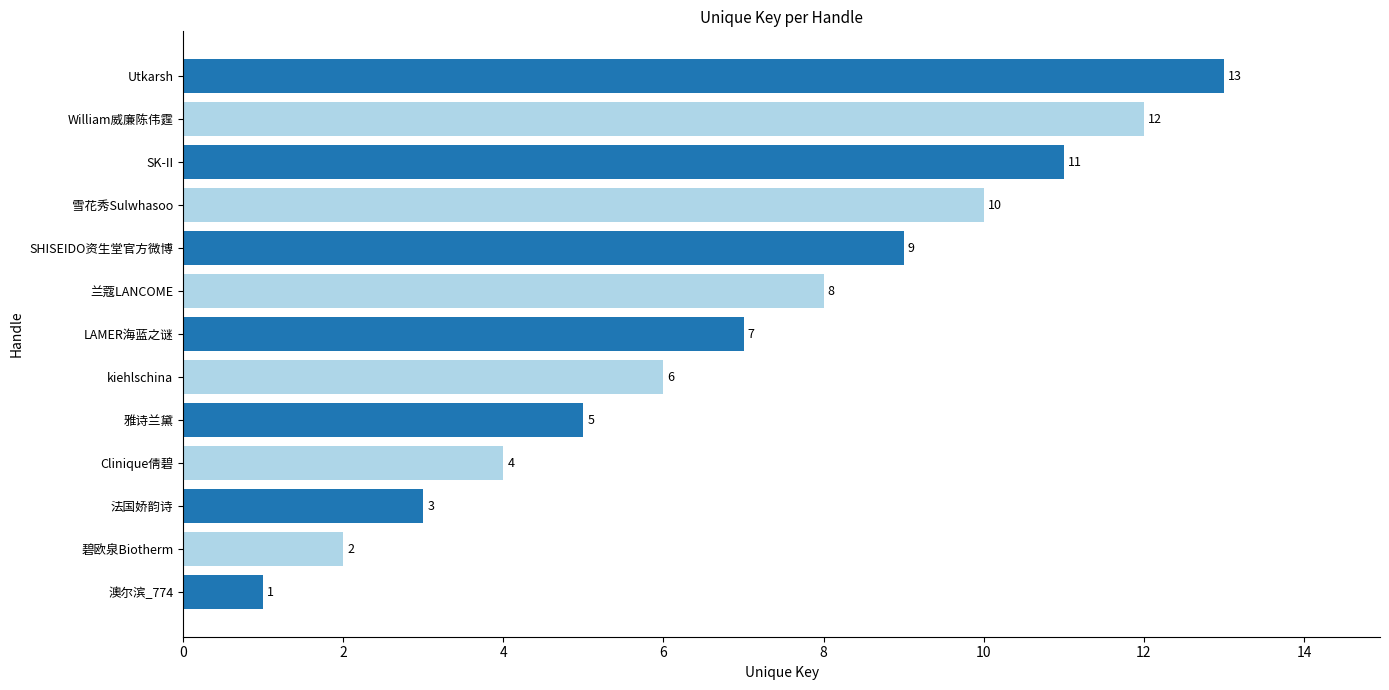

What is the change in value from 法国娇韵诗 to 雅诗兰黛?

+2